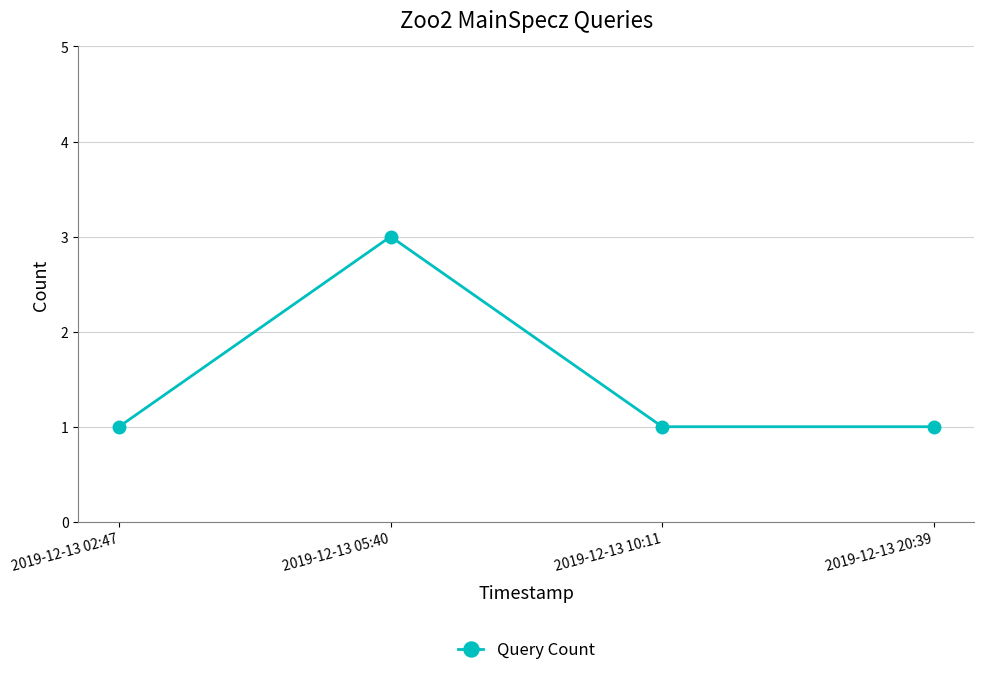

Between 2019-12-13 20:39 and 2019-12-13 05:40, which is larger?

2019-12-13 05:40